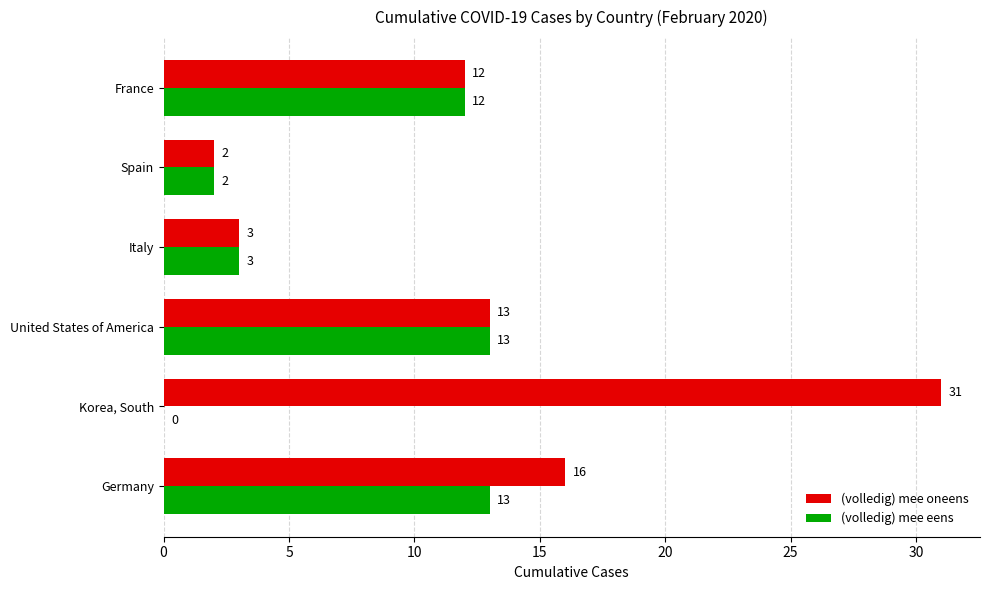

What is the sum of all (volledig) mee eens values?

43